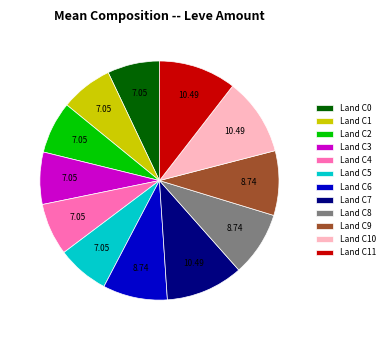

Is there a majority slice in this chart?

No